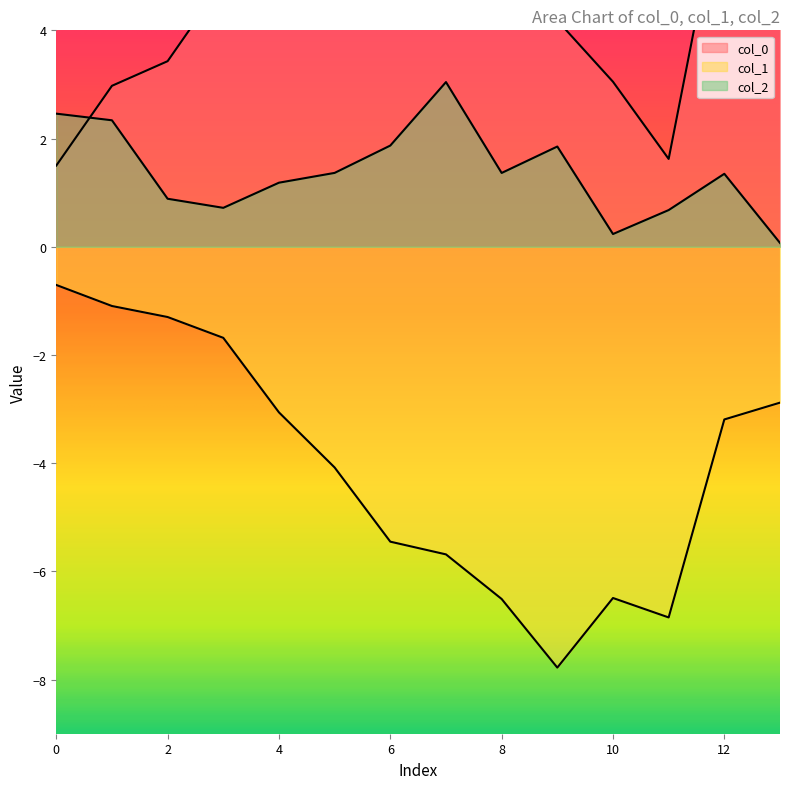

How many lines are shown in the chart?

3